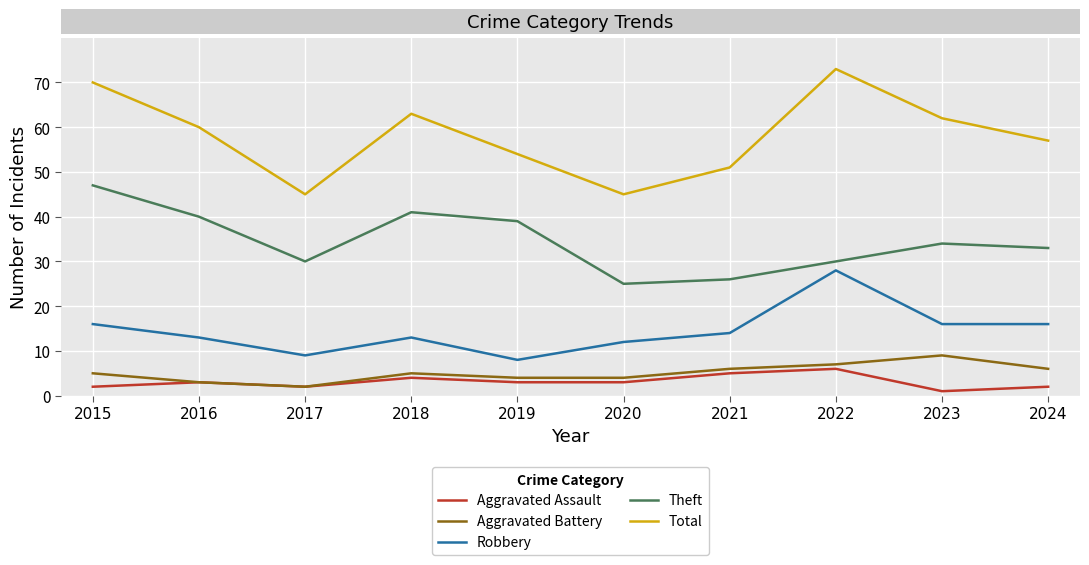

What is the total value across all series at 2016?

119